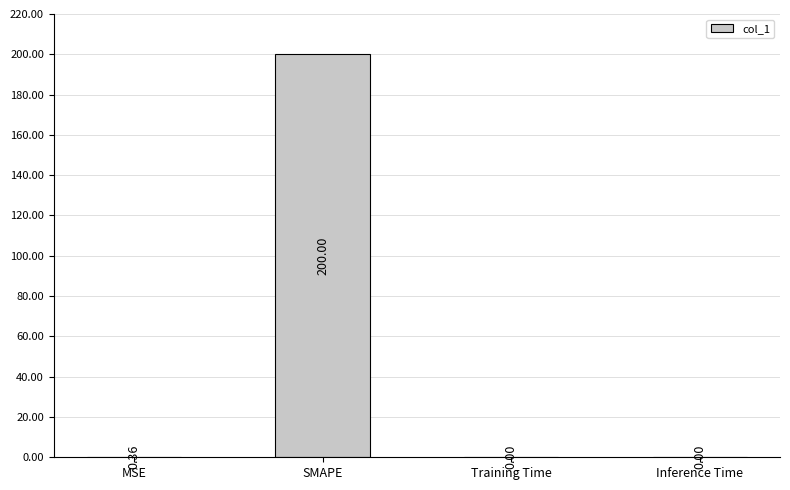

Between SMAPE and Inference Time, which is larger?

SMAPE